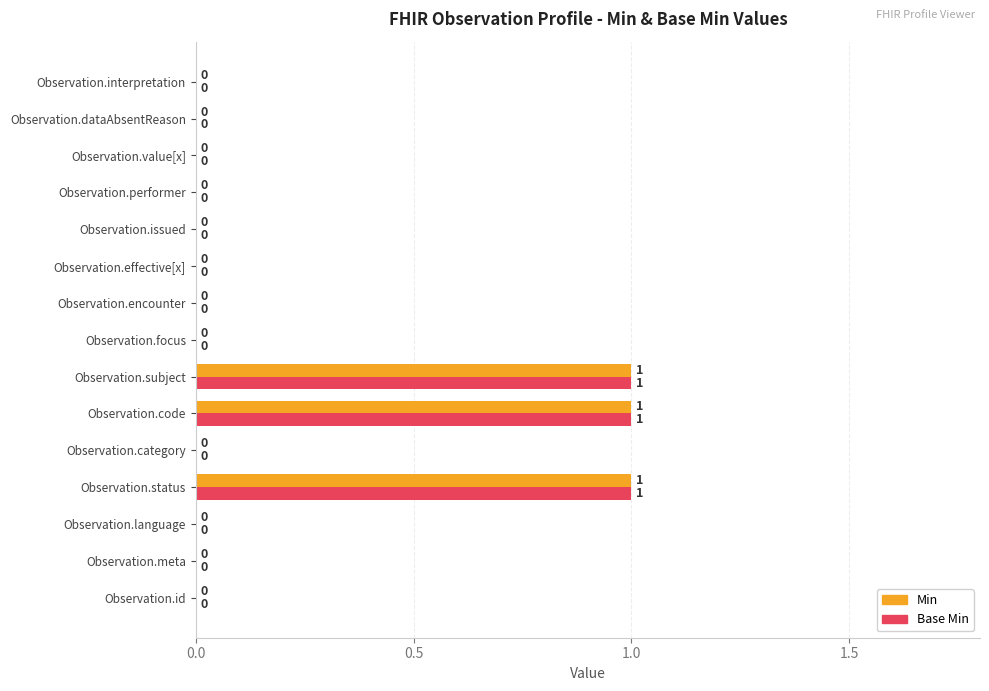

The Min series shows 1 at Observation.dataAbsentReason. True or false?

False